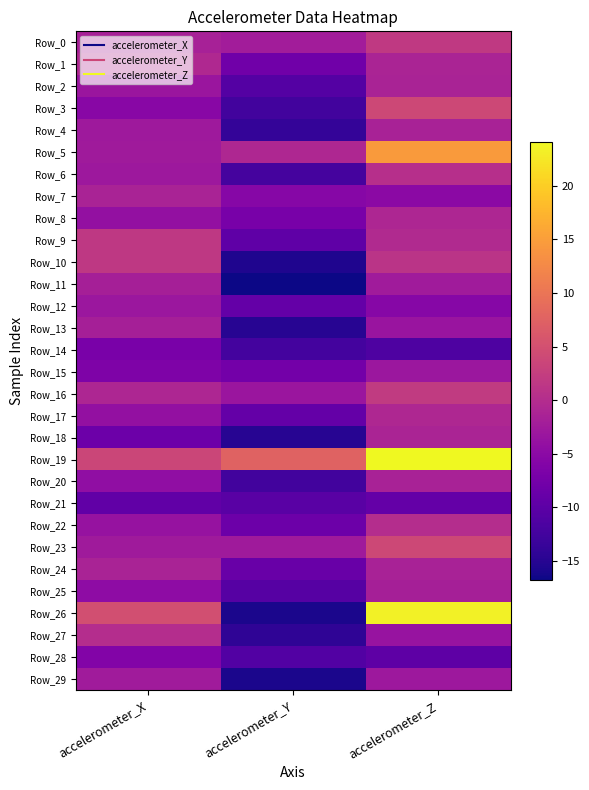

Reading left to right, list all the values displayed in this chart.

Row_0: accelerometer_X=-1.7	accelerometer_Y=-2.3	accelerometer_Z=1.8
Row_1: accelerometer_X=-0.6	accelerometer_Y=-7.9	accelerometer_Z=-1.2
Row_2: accelerometer_X=-3.3	accelerometer_Y=-10.8	accelerometer_Z=-1.4
Row_3: accelerometer_X=-5.3	accelerometer_Y=-12.4	accelerometer_Z=4.0
Row_4: accelerometer_X=-2.7	accelerometer_Y=-13.7	accelerometer_Z=-1.5
Row_5: accelerometer_X=-2.6	accelerometer_Y=-0.7	accelerometer_Z=14.6
Row_6: accelerometer_X=-2.9	accelerometer_Y=-12.2	accelerometer_Z=0.4
Row_7: accelerometer_X=-1.4	accelerometer_Y=-5.6	accelerometer_Z=-5.1
Row_8: accelerometer_X=-4.1	accelerometer_Y=-7.1	accelerometer_Z=-0.9
Row_9: accelerometer_X=1.7	accelerometer_Y=-9.7	accelerometer_Z=-0.4
Row_10: accelerometer_X=1.6	accelerometer_Y=-15.6	accelerometer_Z=1.1
Row_11: accelerometer_X=-1.9	accelerometer_Y=-16.7	accelerometer_Z=-2.5
Row_12: accelerometer_X=-3.1	accelerometer_Y=-9.1	accelerometer_Z=-5.5
Row_13: accelerometer_X=-1.8	accelerometer_Y=-14.9	accelerometer_Z=-3.5
Row_14: accelerometer_X=-6.9	accelerometer_Y=-12.4	accelerometer_Z=-11.5
Row_15: accelerometer_X=-6.4	accelerometer_Y=-7.6	accelerometer_Z=-3.1
Row_16: accelerometer_X=-0.9	accelerometer_Y=-3.3	accelerometer_Z=2.0
Row_17: accelerometer_X=-4.1	accelerometer_Y=-9.2	accelerometer_Z=-0.7
Row_18: accelerometer_X=-8.4	accelerometer_Y=-14.9	accelerometer_Z=-1.2
Row_19: accelerometer_X=3.6	accelerometer_Y=7.6	accelerometer_Z=24.1
Row_20: accelerometer_X=-4.4	accelerometer_Y=-12.6	accelerometer_Z=-1.5
Row_21: accelerometer_X=-9.5	accelerometer_Y=-10.2	accelerometer_Z=-9.1
Row_22: accelerometer_X=-3.7	accelerometer_Y=-8.4	accelerometer_Z=0.2
Row_23: accelerometer_X=-2.6	accelerometer_Y=-2.7	accelerometer_Z=3.9
Row_24: accelerometer_X=-1.3	accelerometer_Y=-8.7	accelerometer_Z=-1.5
Row_25: accelerometer_X=-4.7	accelerometer_Y=-10.6	accelerometer_Z=-1.8
Row_26: accelerometer_X=4.9	accelerometer_Y=-15.9	accelerometer_Z=23.4
Row_27: accelerometer_X=0.1	accelerometer_Y=-14.3	accelerometer_Z=-3.5
Row_28: accelerometer_X=-6.0	accelerometer_Y=-10.9	accelerometer_Z=-9.8
Row_29: accelerometer_X=-2.5	accelerometer_Y=-15.8	accelerometer_Z=-3.0